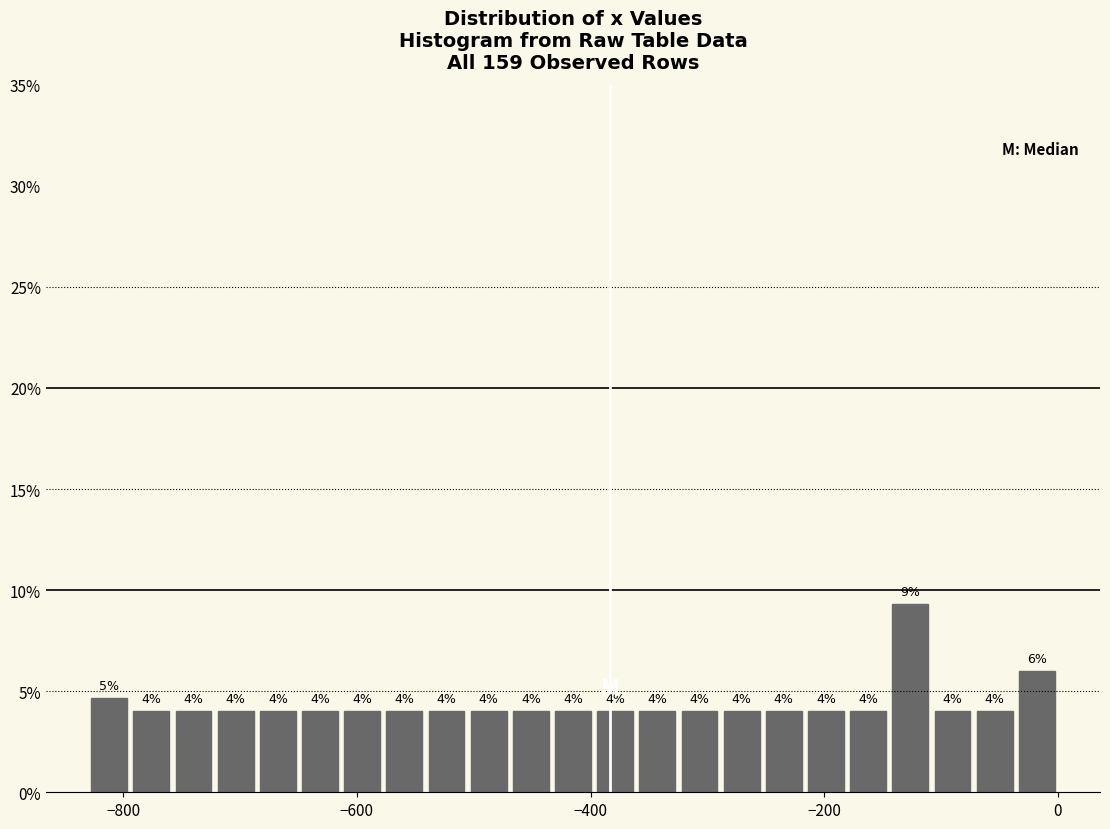

Around what value on the x-axis is the tallest bar? Give the approximate position of its centre, as read against the axis.

-120